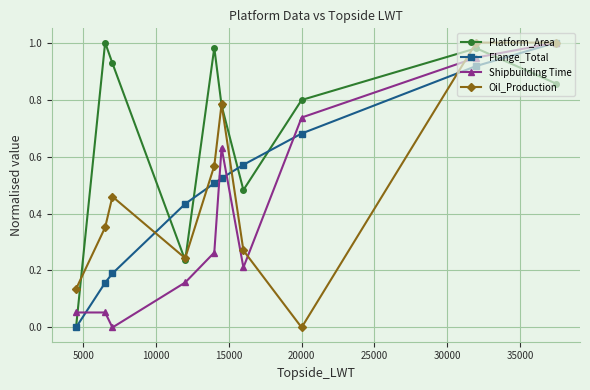

True or false: Platform_Area and Shipbuilding Time intersect in this chart.

True